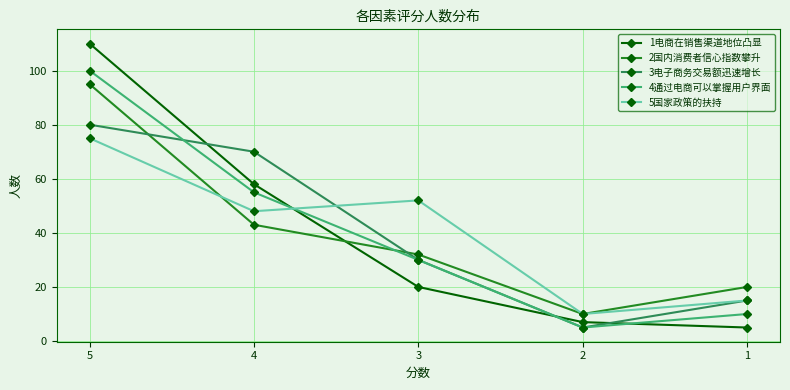

What is the difference between the highest and lowest values at 4?

27